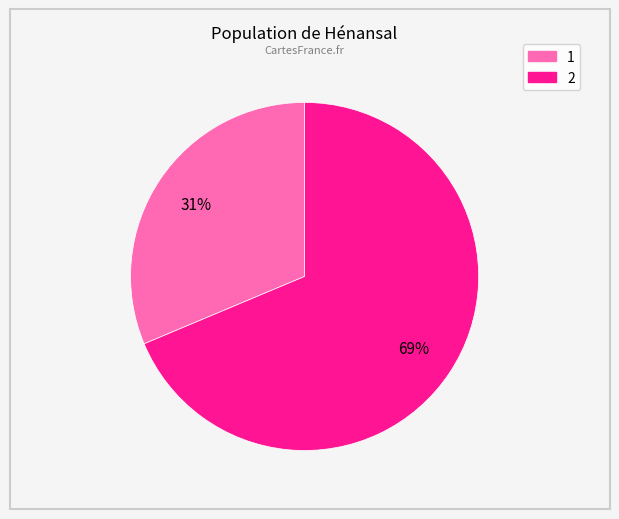

Combined, do 1 and 2 account for over 50%?

Yes